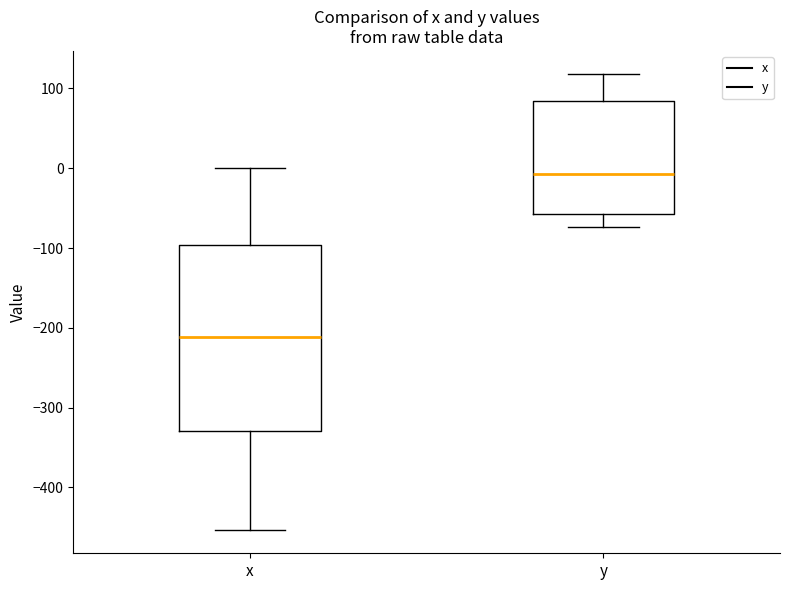

Reading left to right, read every box against the y-axis: the position of its median line, the range the box covers, and the ends of its whiskers. The values are not printed on the chart, so give them approximately, as read against the axis.

x: median -210, box -330 to -100, whiskers -450 to 0
y: median -10, box -60 to 80, whiskers -70 to 120